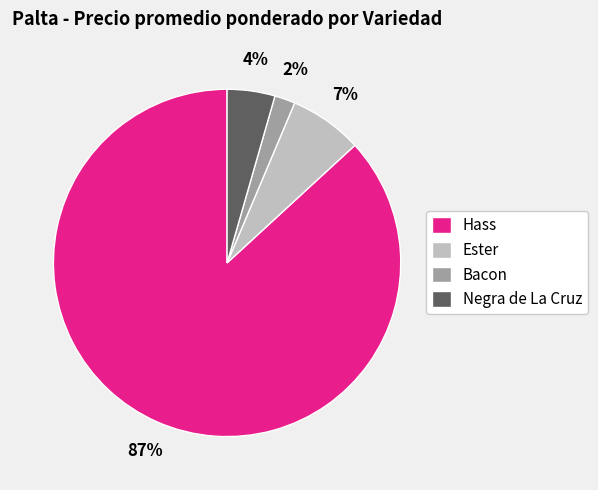

To the nearest percent, what is the average slice percentage?

25%